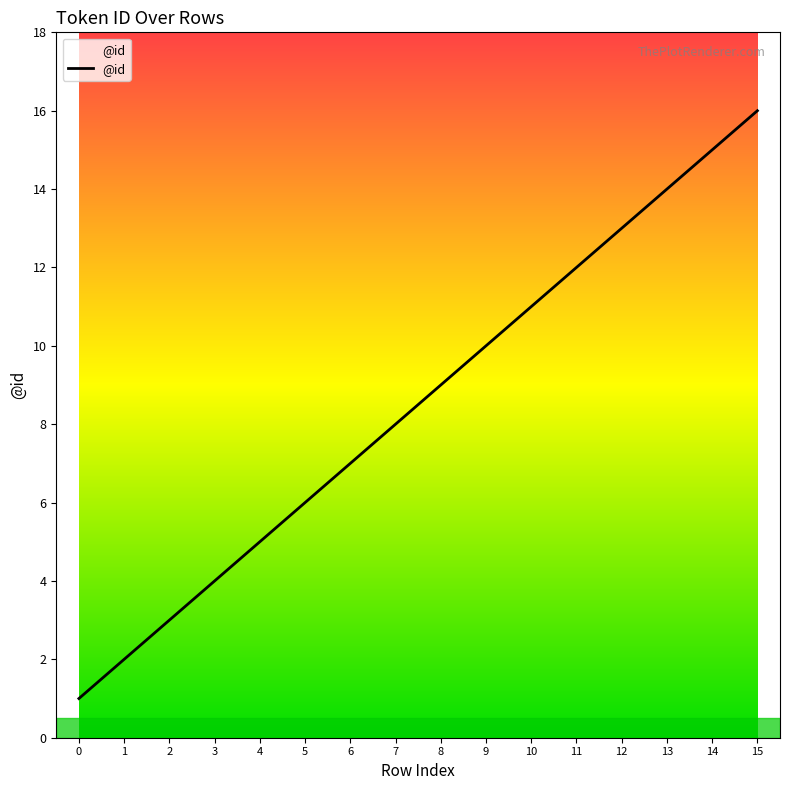

Does the chart have visible grid lines?

No